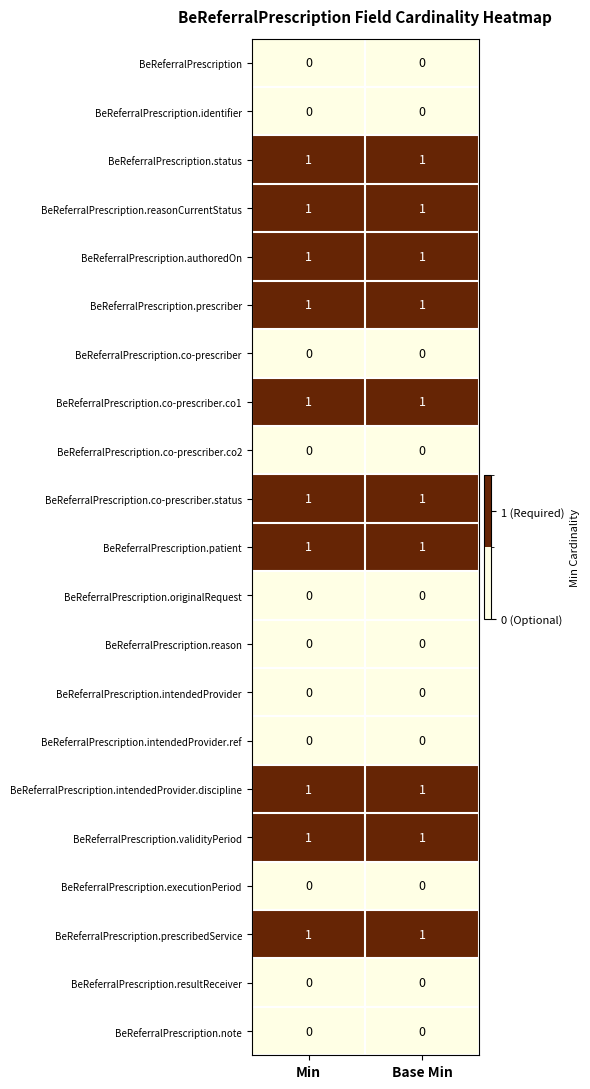

The BeReferralPrescription.reasonCurrentStatus series shows 2 at Min. True or false?

False